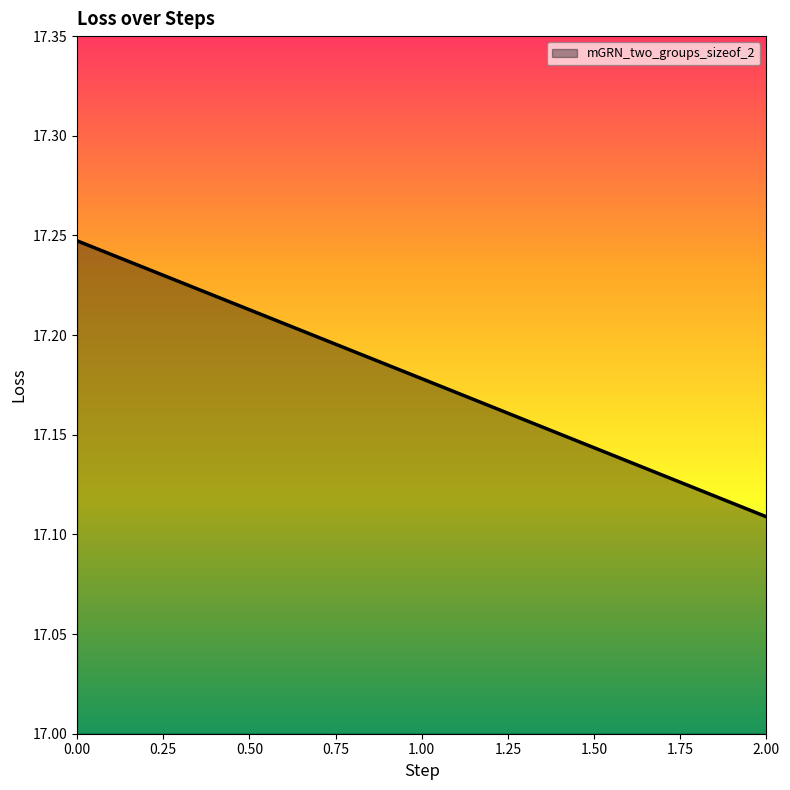

What is the sum of the values at 2.00 and 1.00?

34.3